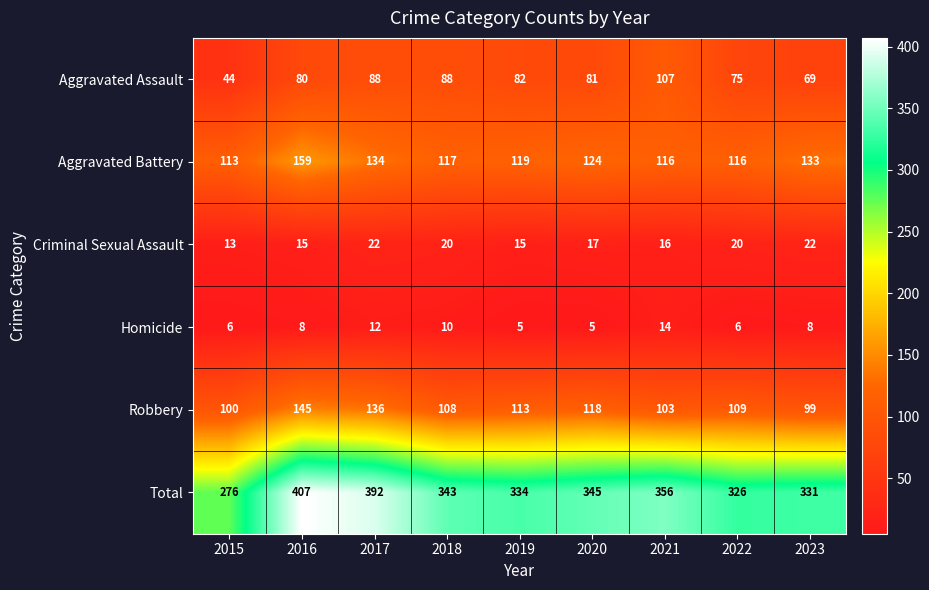

What is the sum of the Robbery values at 2015 and 2017?

236